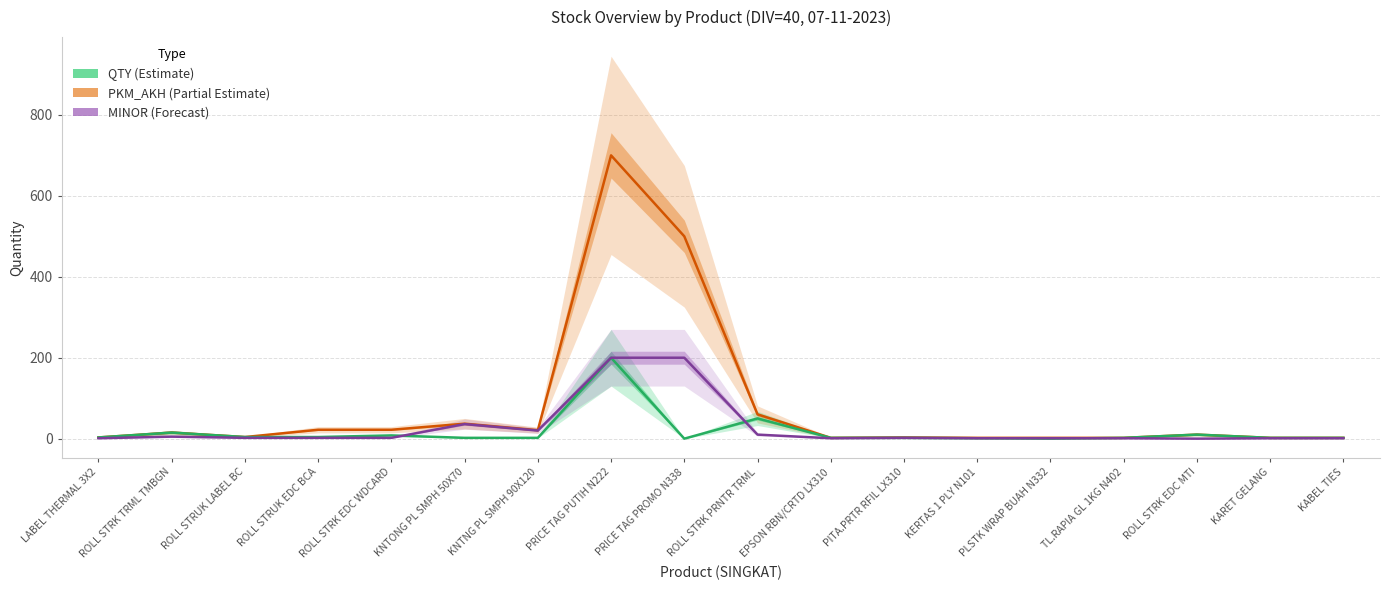

Where is the first local maximum for PKM_AKH?

ROLL STRK TRML TMBGN